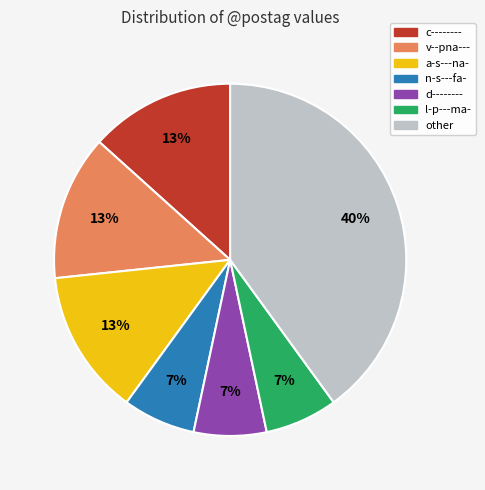

To the nearest percent, what portion does l-p---ma- represent?

7%